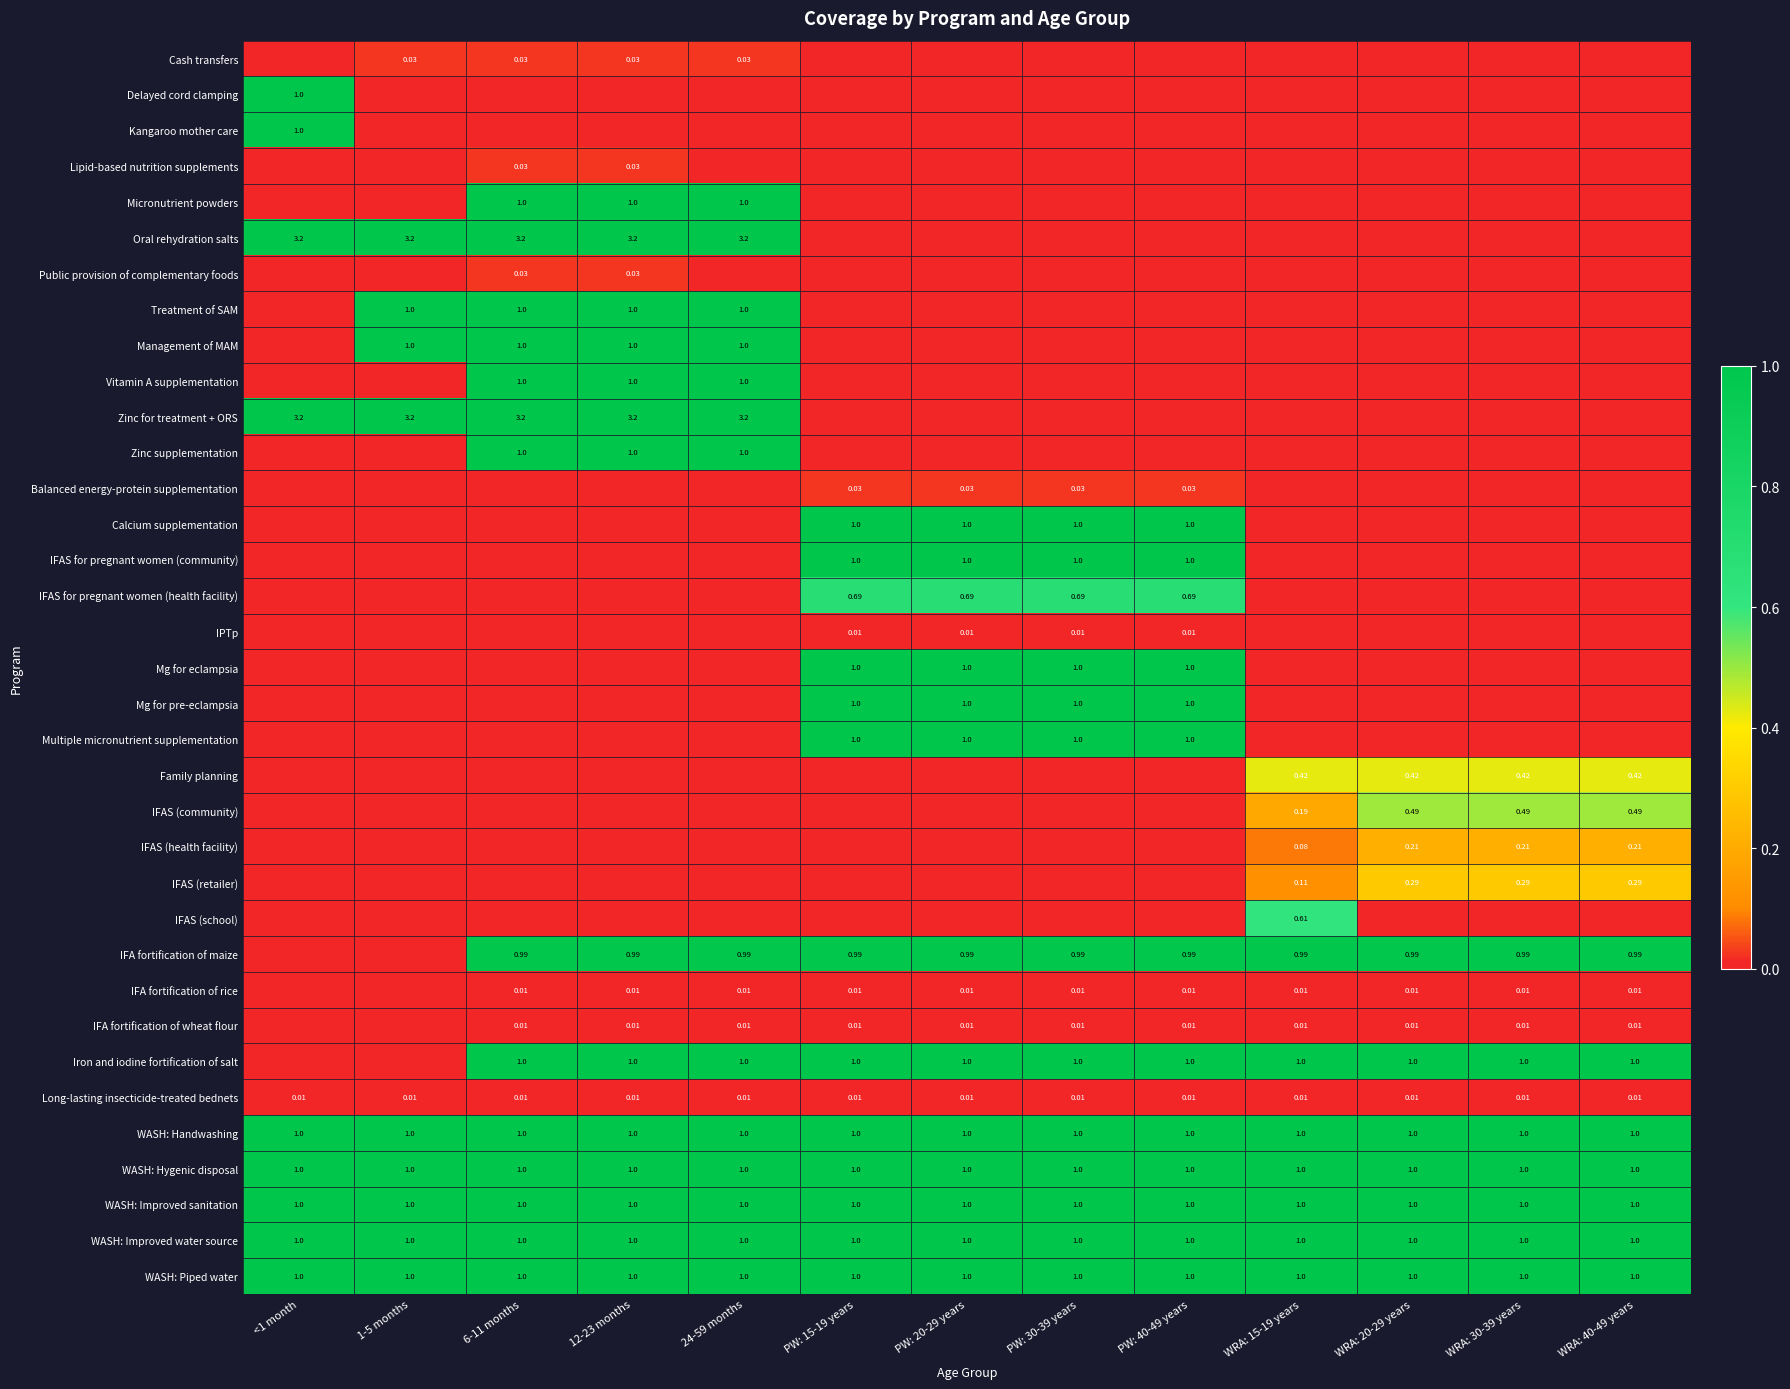

Is the value of Family planning at WRA: 30-39 years greater than the value of Treatment of SAM at 1-5 months?

No